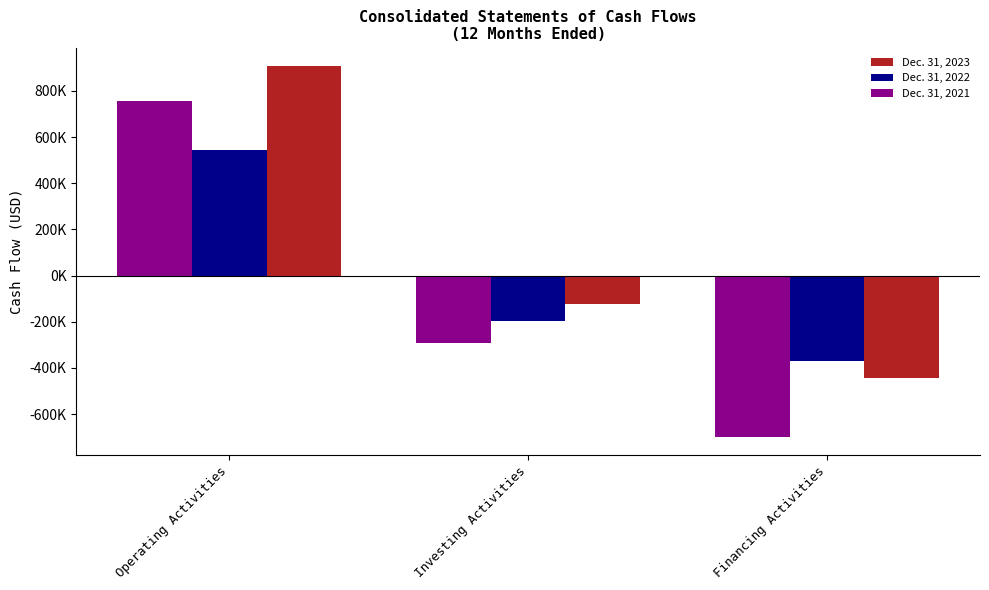

Rank the categories by Dec. 31, 2022 value from highest to lowest.

Operating Activities, Investing Activities, Financing Activities